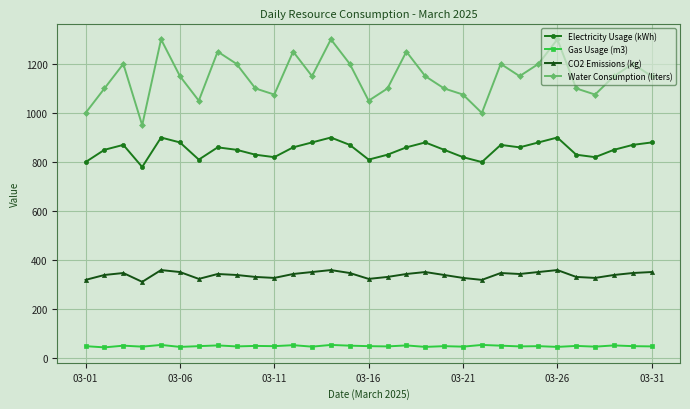

List the series in order of their overall mean, highest first.

Water Consumption (liters), Electricity Usage (kWh), CO2 Emissions (kg), Gas Usage (m3)